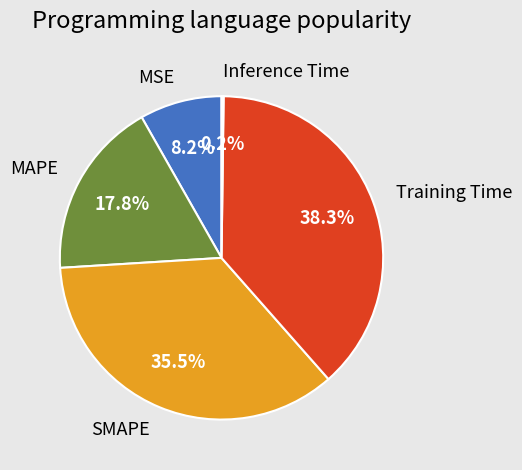

To the nearest percent, what portion does MAPE represent?

18%